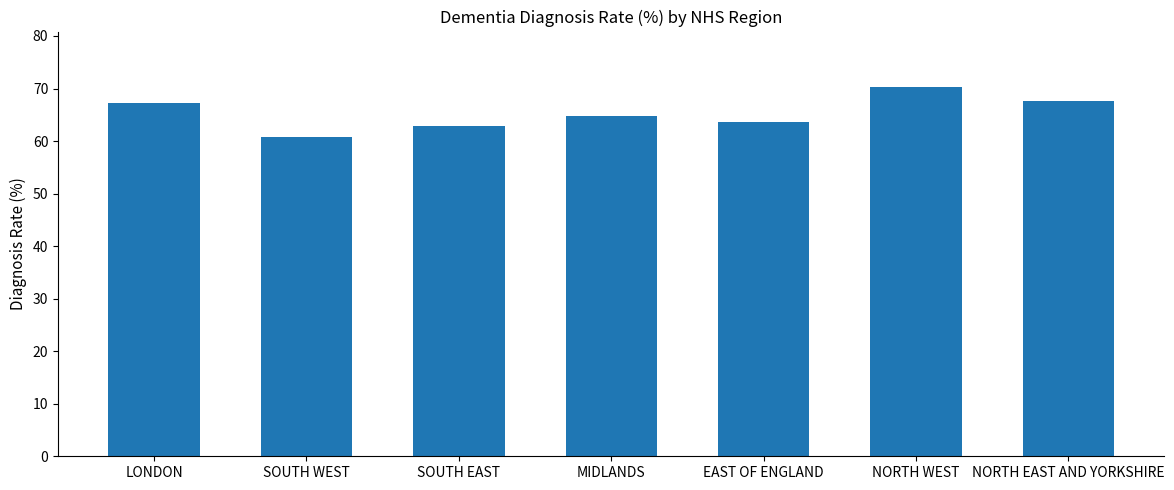

What position from the right is SOUTH EAST?

5